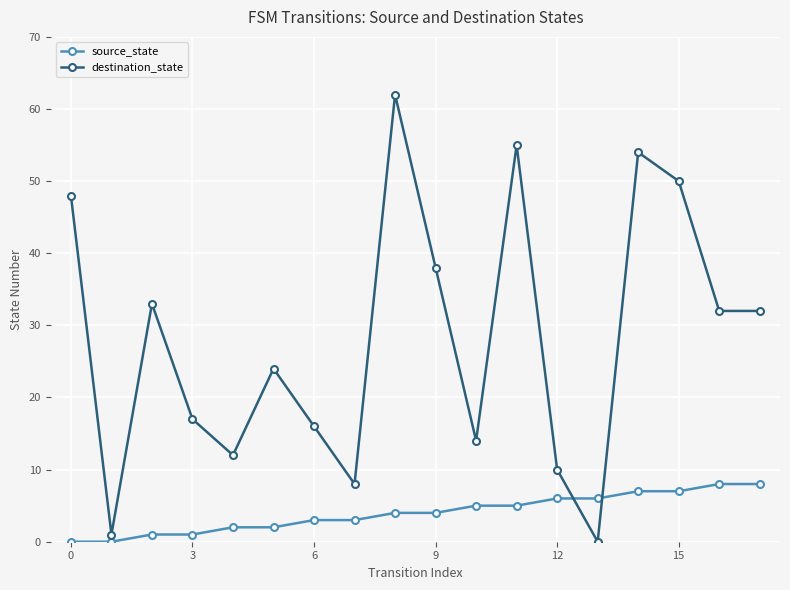

List the series in order of their overall mean, lowest first.

source_state, destination_state